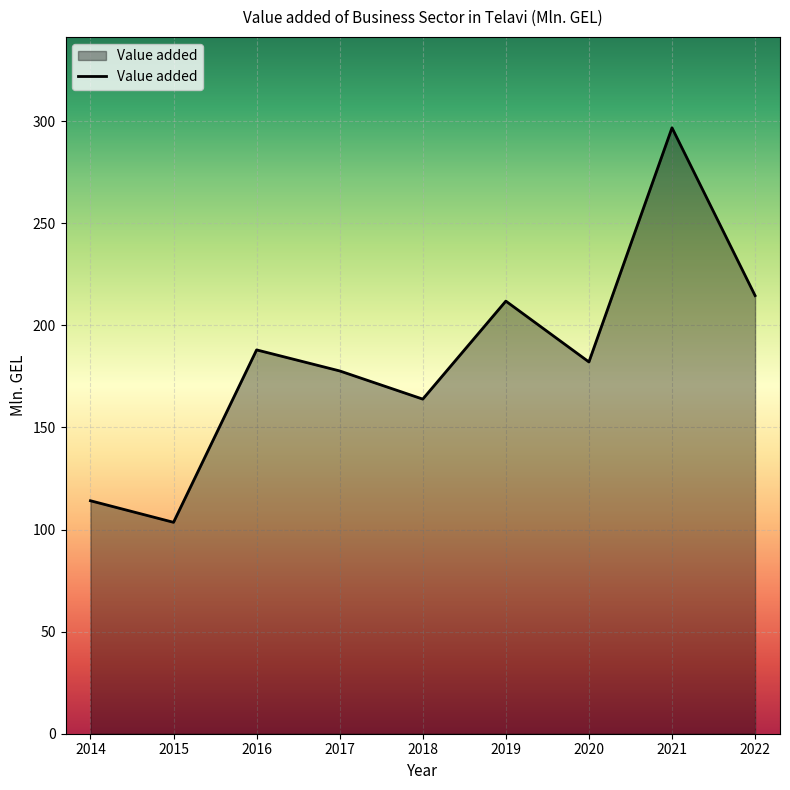

What is the smallest value displayed?

103.6